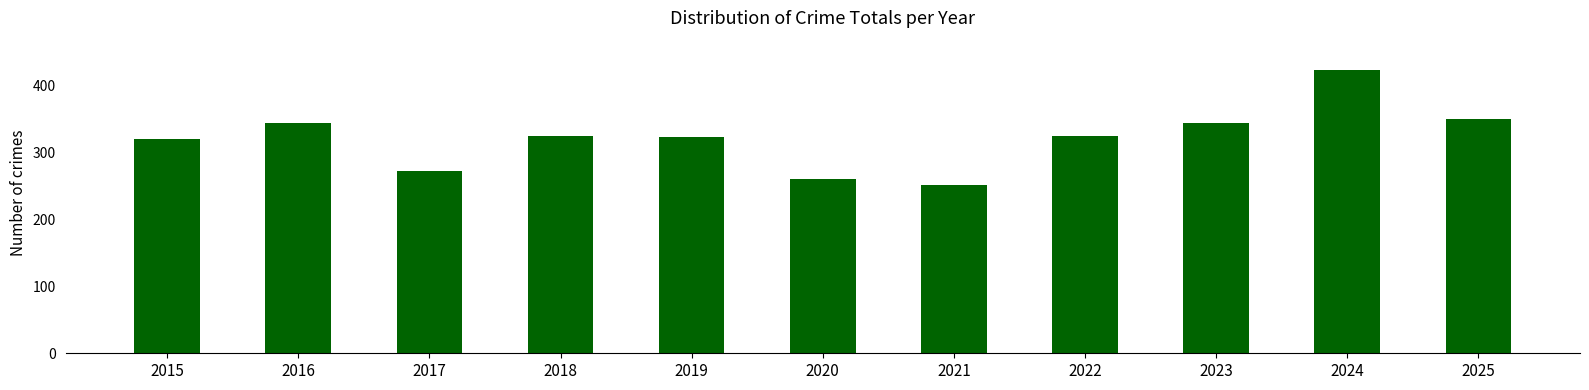

True or false: the data shows 251 at 2021.

True